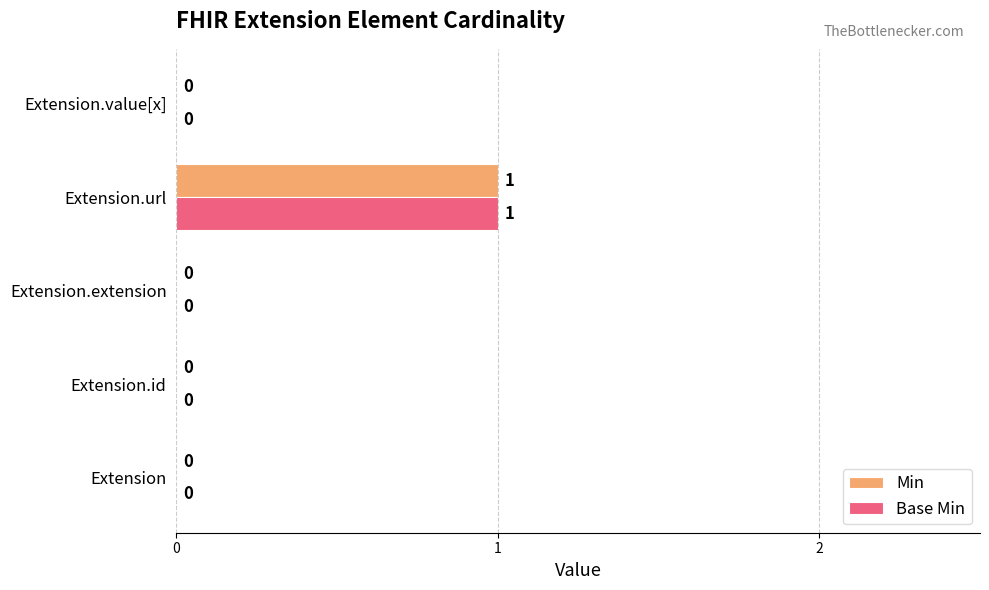

Is it true that Min equals 0 at Extension.id?

True